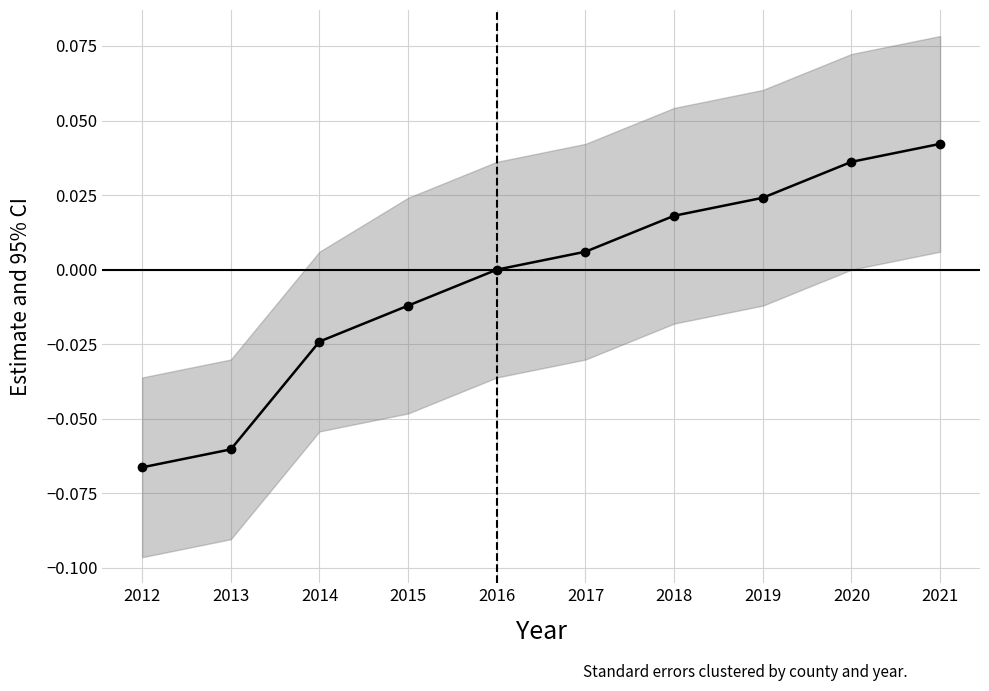

Rank the categories by value from highest to lowest.

2021, 2020, 2019, 2018, 2017, 2016, 2015, 2014, 2013, 2012